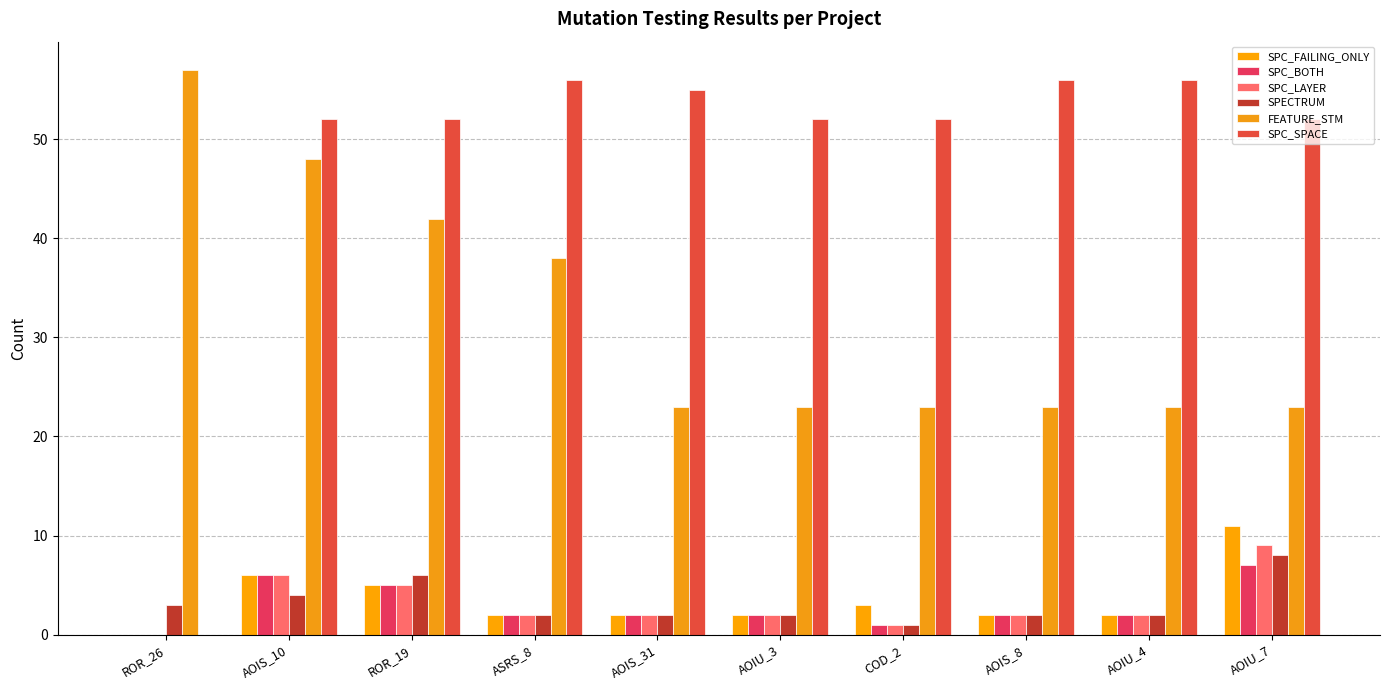

Reading left to right, extract all data points from this chart.

SPC_FAILING_ONLY: ROR_26=0	AOIS_10=6	ROR_19=5	ASRS_8=2	AOIS_31=2	AOIU_3=2	COD_2=3	AOIS_8=2	AOIU_4=2	AOIU_7=11
SPC_BOTH: ROR_26=0	AOIS_10=6	ROR_19=5	ASRS_8=2	AOIS_31=2	AOIU_3=2	COD_2=1	AOIS_8=2	AOIU_4=2	AOIU_7=7
SPC_LAYER: ROR_26=0	AOIS_10=6	ROR_19=5	ASRS_8=2	AOIS_31=2	AOIU_3=2	COD_2=1	AOIS_8=2	AOIU_4=2	AOIU_7=9
SPECTRUM: ROR_26=3	AOIS_10=4	ROR_19=6	ASRS_8=2	AOIS_31=2	AOIU_3=2	COD_2=1	AOIS_8=2	AOIU_4=2	AOIU_7=8
FEATURE_STM: ROR_26=57	AOIS_10=48	ROR_19=42	ASRS_8=38	AOIS_31=23	AOIU_3=23	COD_2=23	AOIS_8=23	AOIU_4=23	AOIU_7=23
SPC_SPACE: ROR_26=0	AOIS_10=52	ROR_19=52	ASRS_8=56	AOIS_31=55	AOIU_3=52	COD_2=52	AOIS_8=56	AOIU_4=56	AOIU_7=52